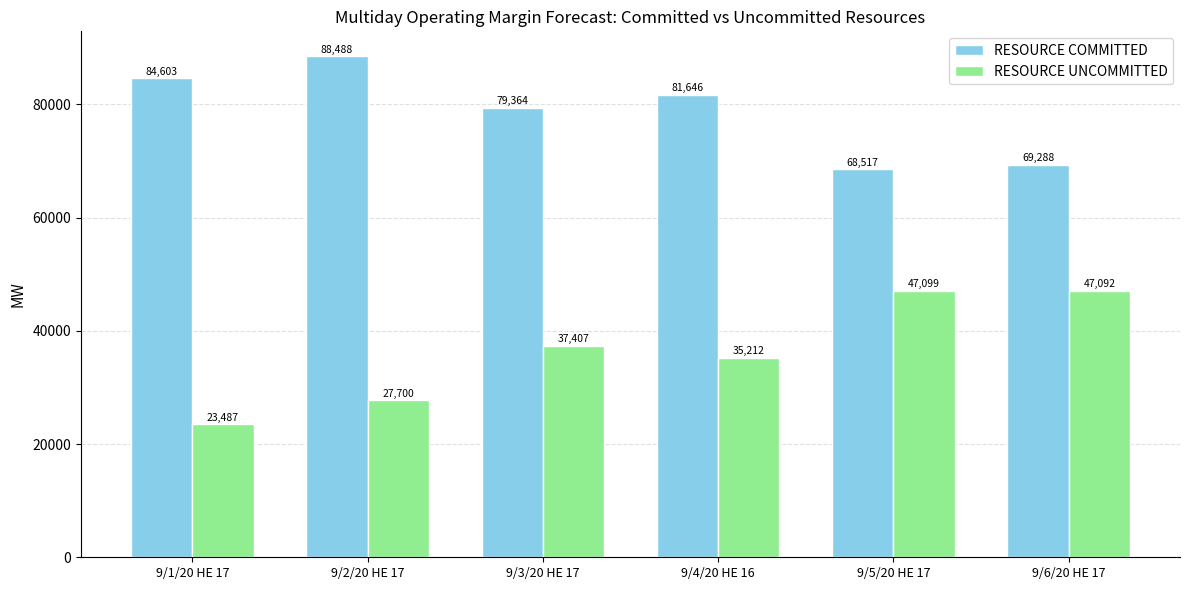

True or false: RESOURCE COMMITTED has a value of 81646.5 at 9/4/20 HE 16.

True